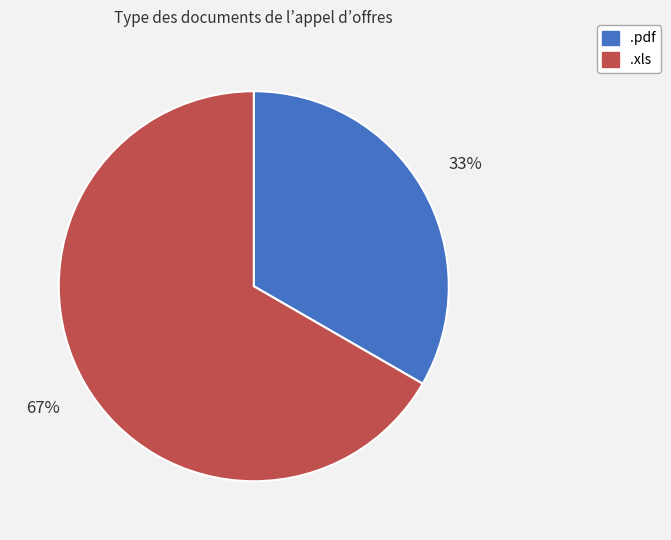

To the nearest percent, what is the combined percentage of .xls and .pdf?

100%